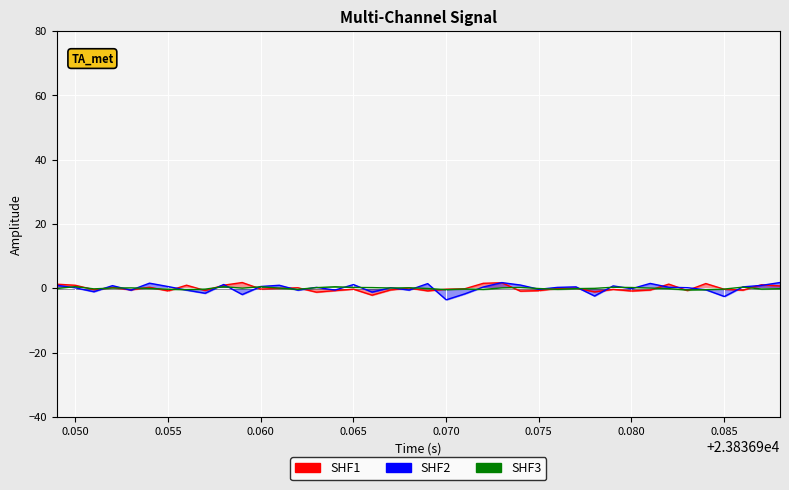

Is this an area chart (filled region under the line)?

No